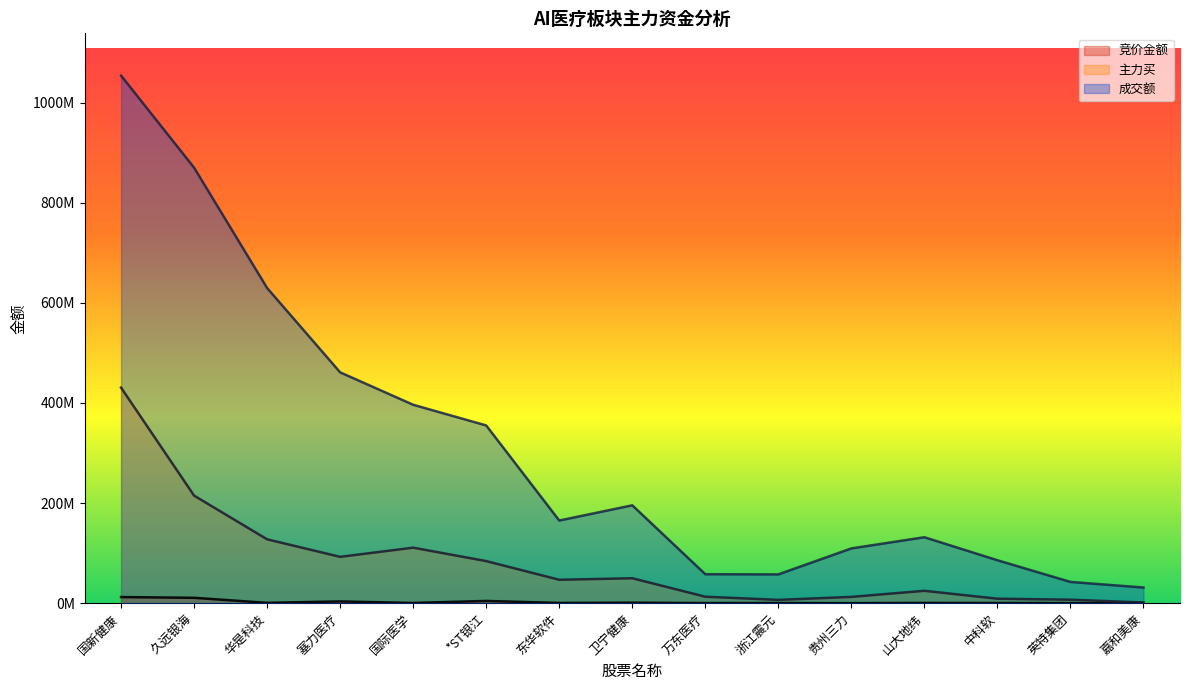

The 主力买 series shows 84079461 at *ST银江. True or false?

True